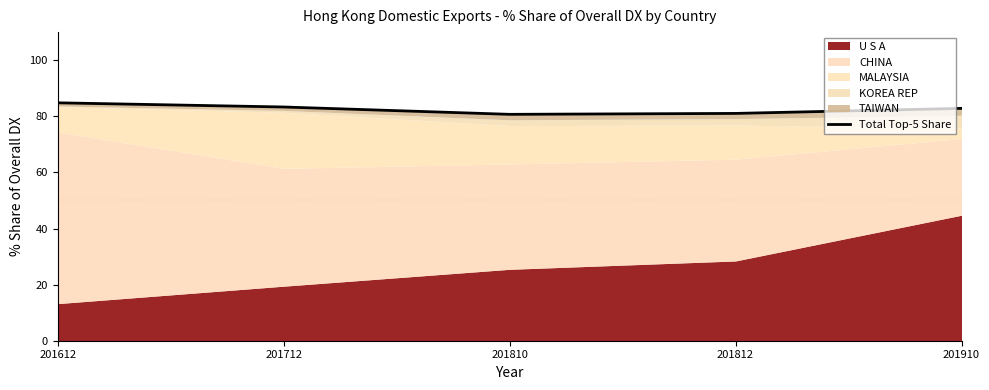

The chart shows a value of 30.0 at 201810. True or false?

False